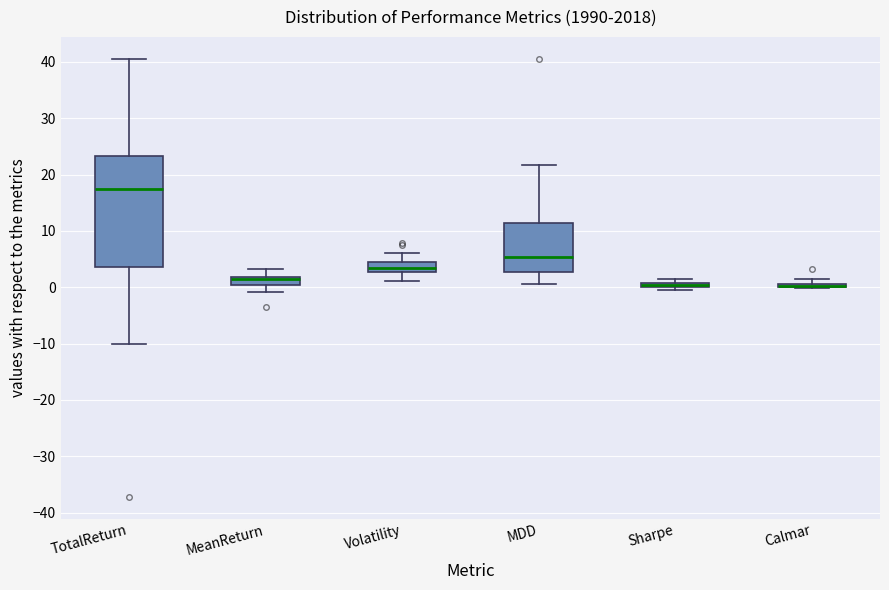

Which box is the tallest, from its lower edge to its upper edge?

TotalReturn